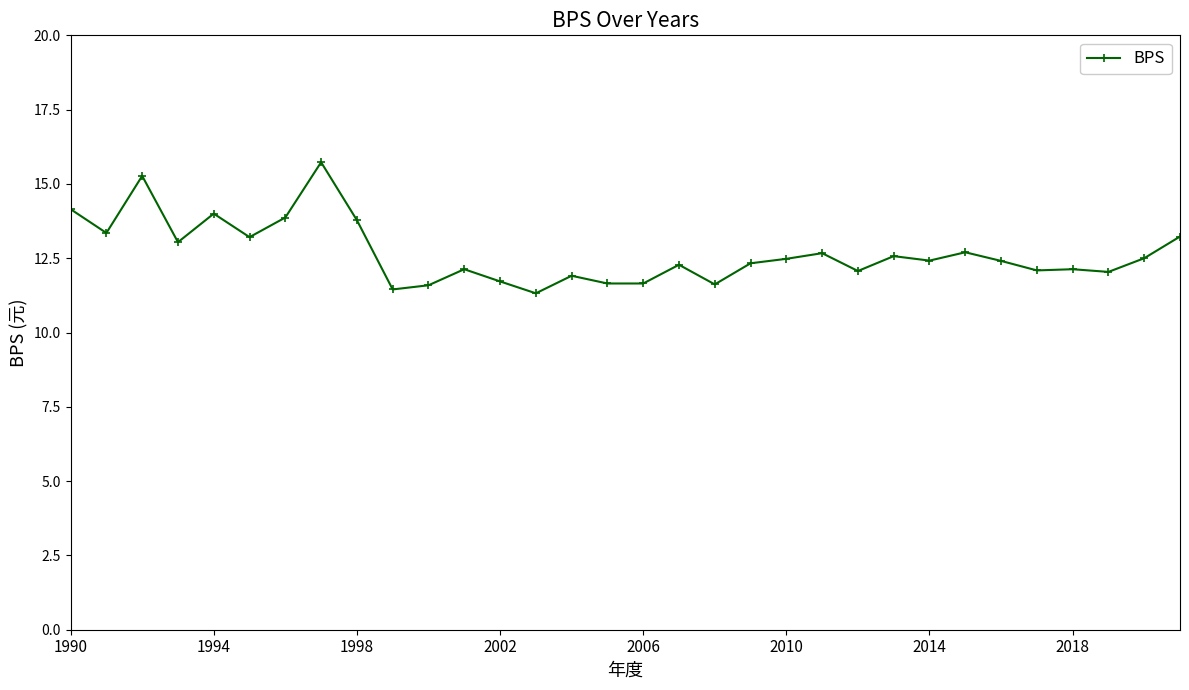

What is the value of the 11th point from the left?

11.6